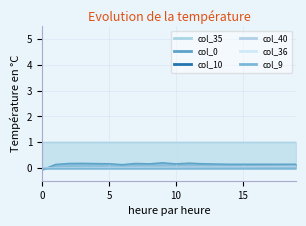

What is the smallest value displayed?

-0.1